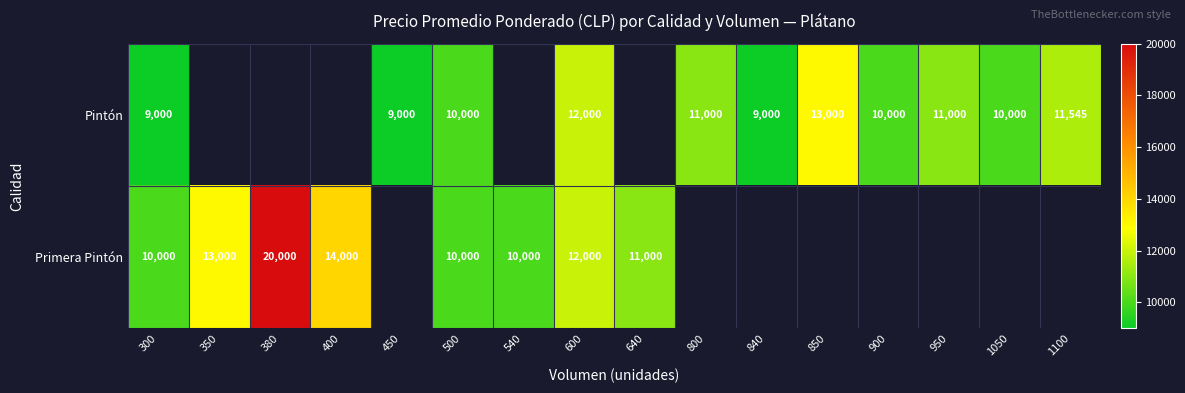

What is the sum of the Primera Pintón values at 300 and 400?

24000